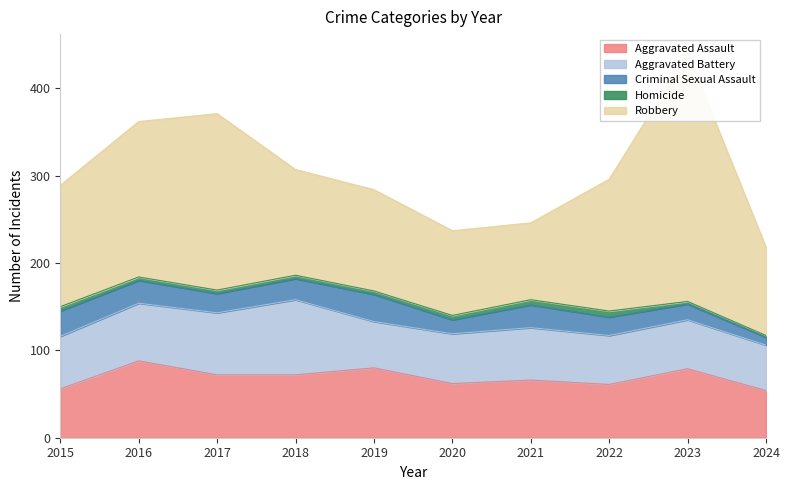

How many series are shown in this chart?

5